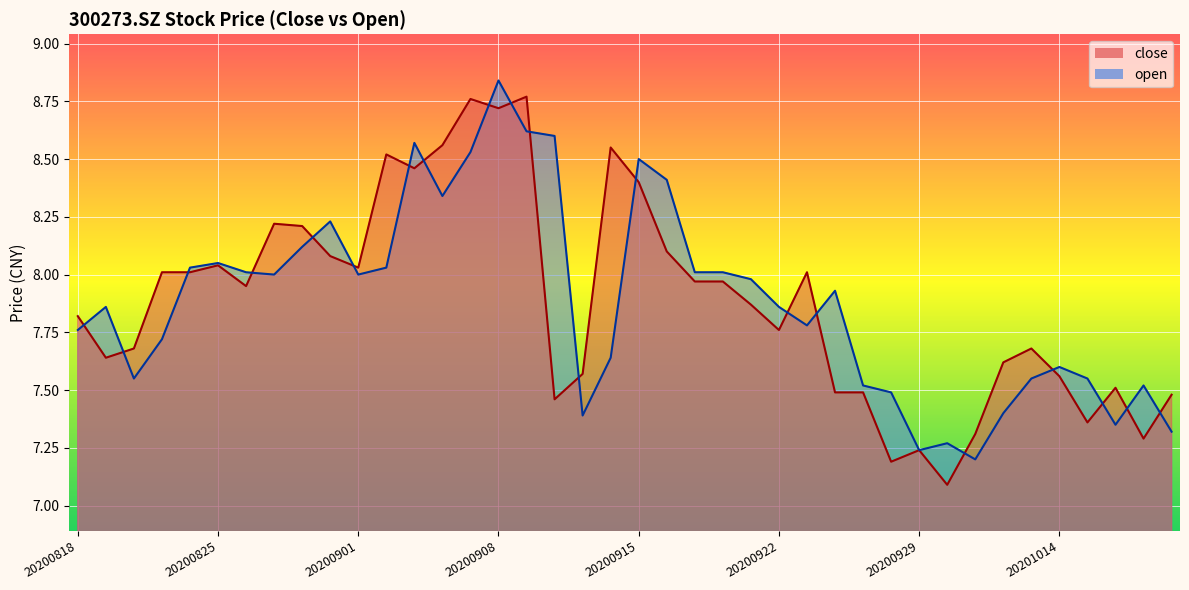

Which label corresponds to the smallest value in the chart?

20200930